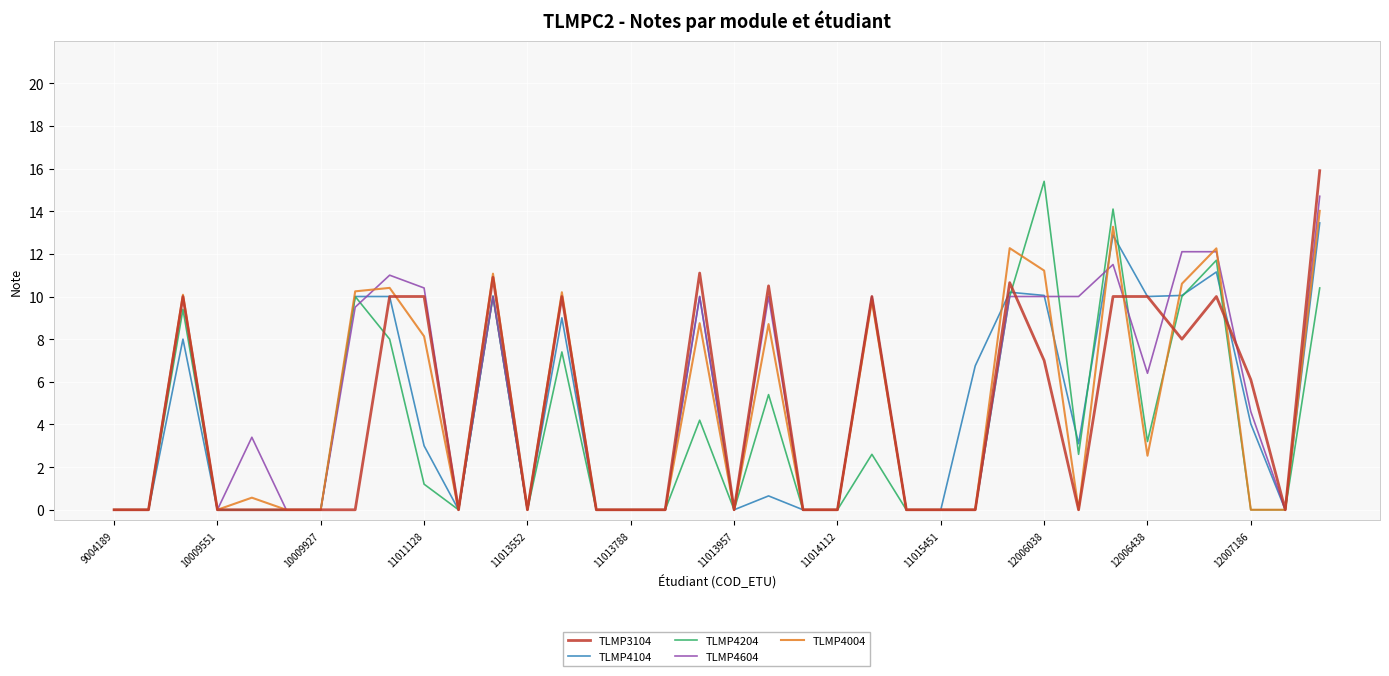

Which category has the lowest value in the TLMP4204 series?

9004189